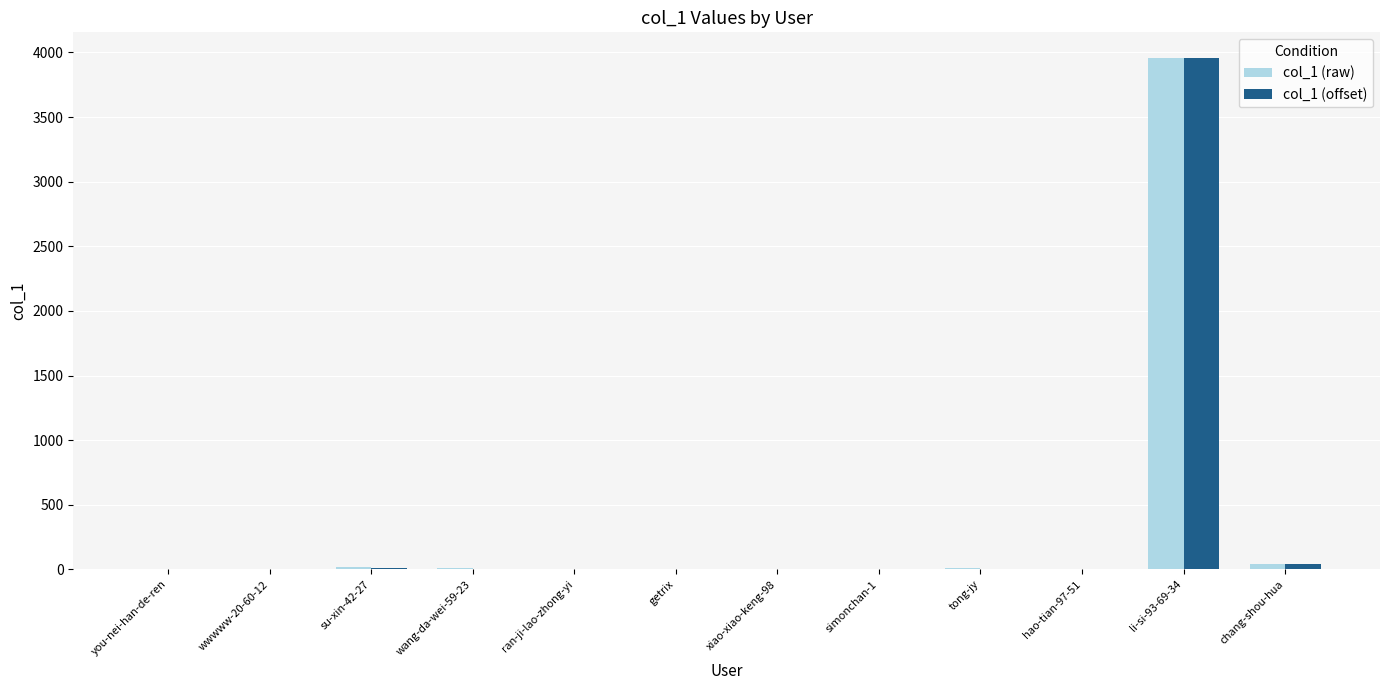

At which category is the sum across all series the highest?

li-si-93-69-34